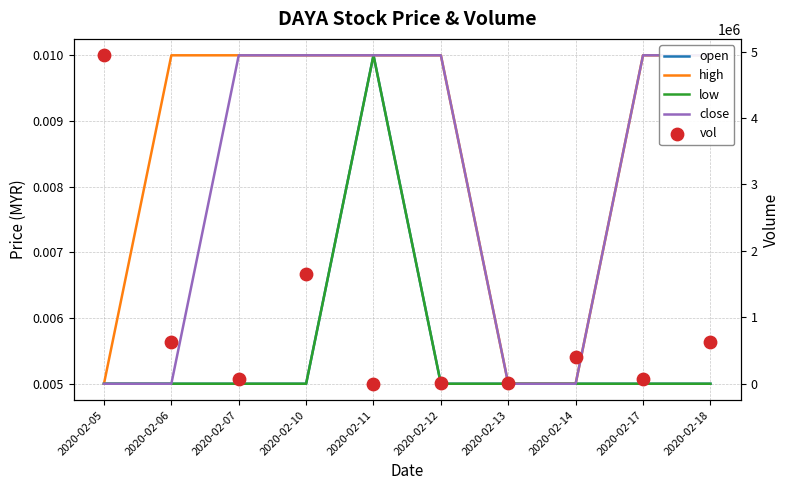

Is the value of open at 2020-02-17 greater than the value of close at 2020-02-17?

No